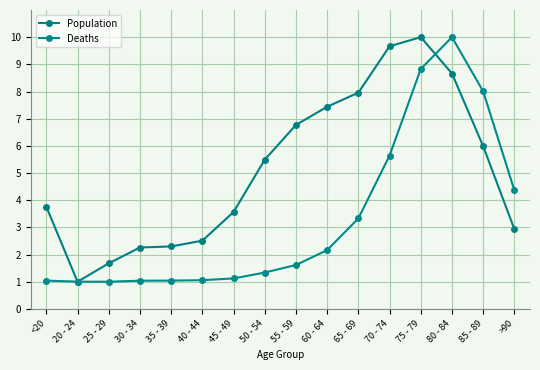

Which category has the highest value in the Population series?

75 - 79